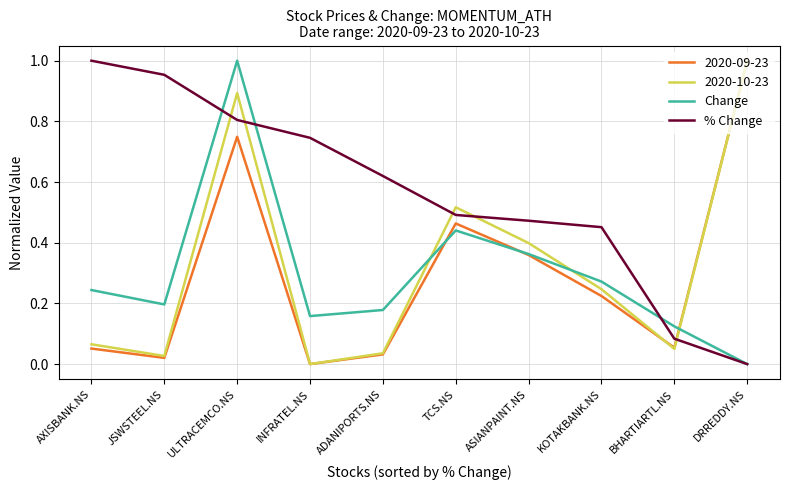

Which series changed the most between ADANIPORTS.NS and BHARTIARTL.NS?

% Change